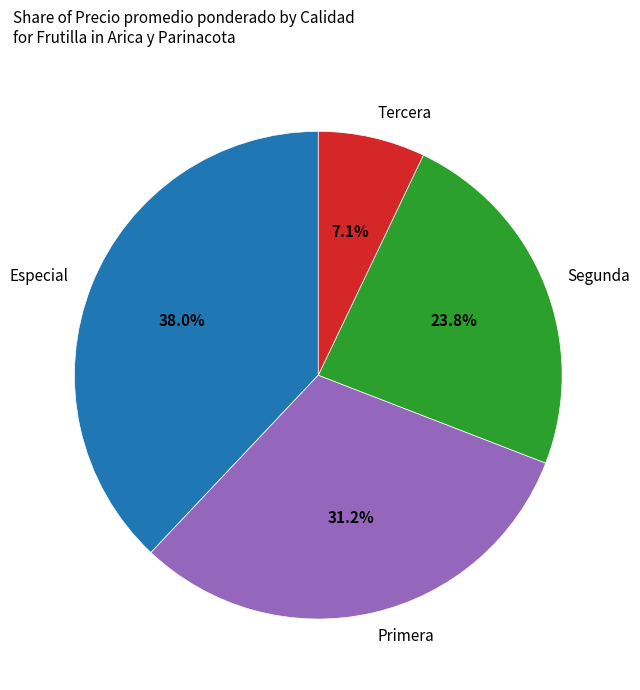

What percentage do Tercera and Segunda together represent?

30.9%